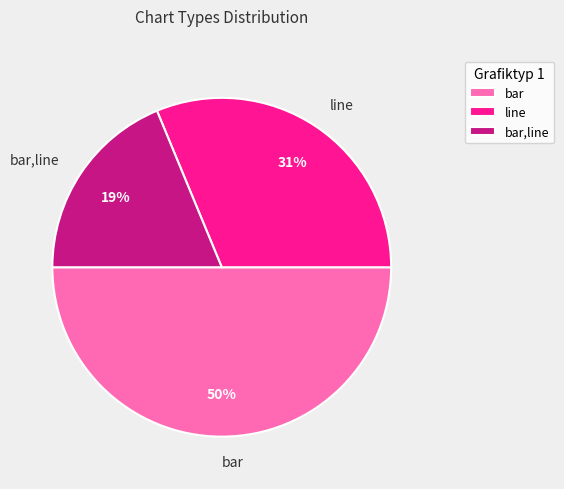

What is the ratio of the value at line to the value at bar?

0.6